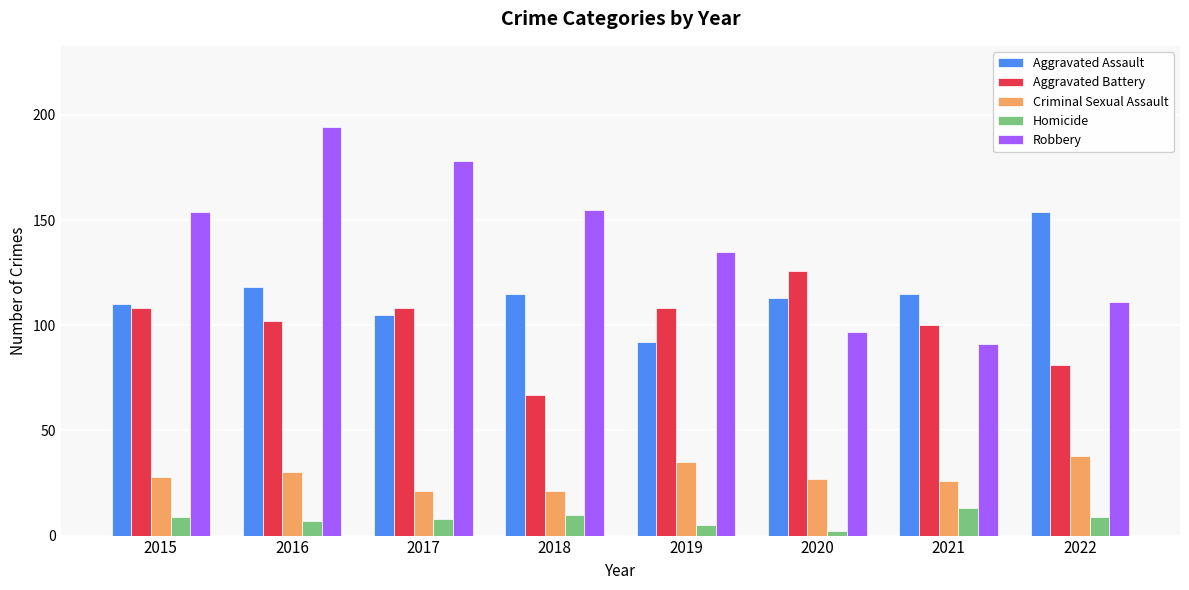

What is the sum of the Aggravated Battery values at 2019 and 2020?

234